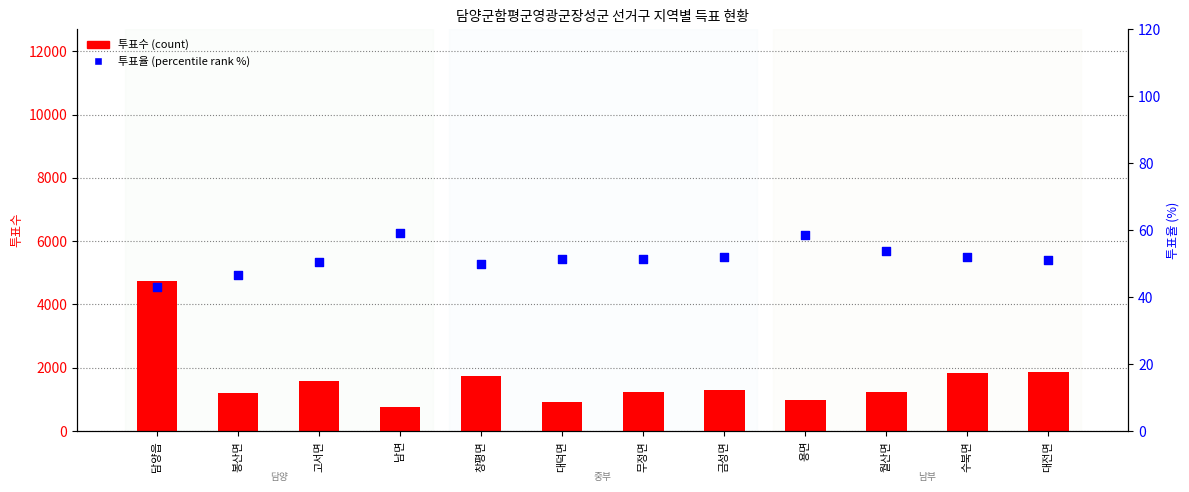

Is the value of 투표율 (percentile rank) at 봉산면 greater than the value of 투표수 (count) at 봉산면?

No